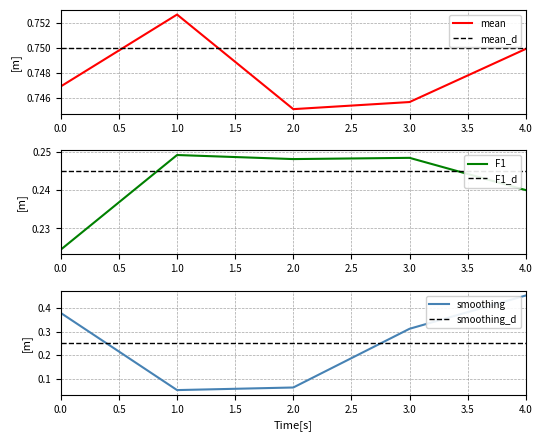

At which category does F1 reach its first local peak?

1.0